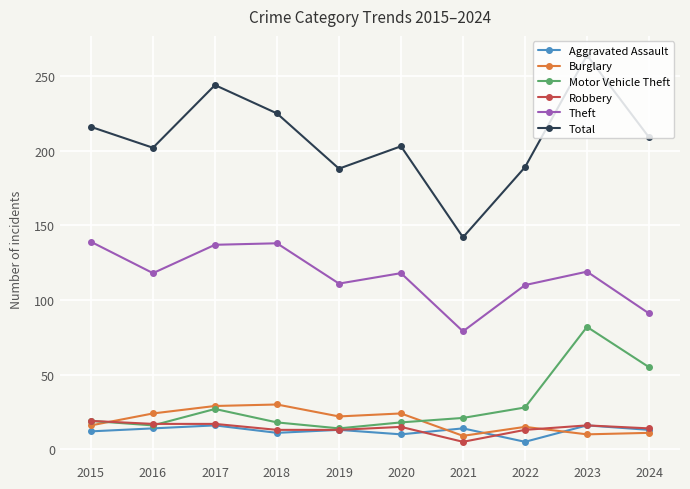

What is the value of the Motor Vehicle Theft point at the 1st from the left?

19